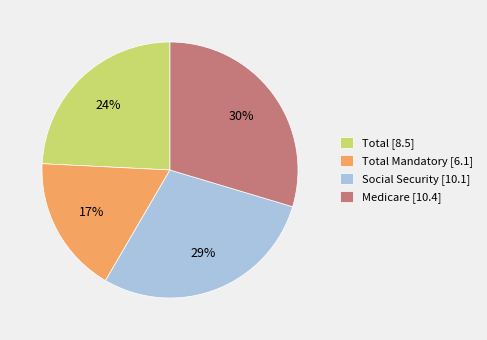

Is there a majority slice in this chart?

No